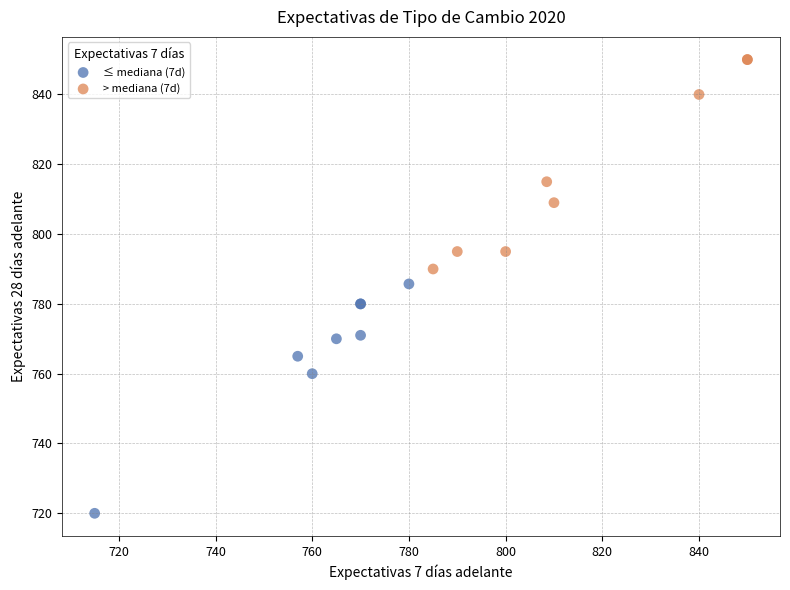

Which series contains the highest Y value?

> mediana (7d)